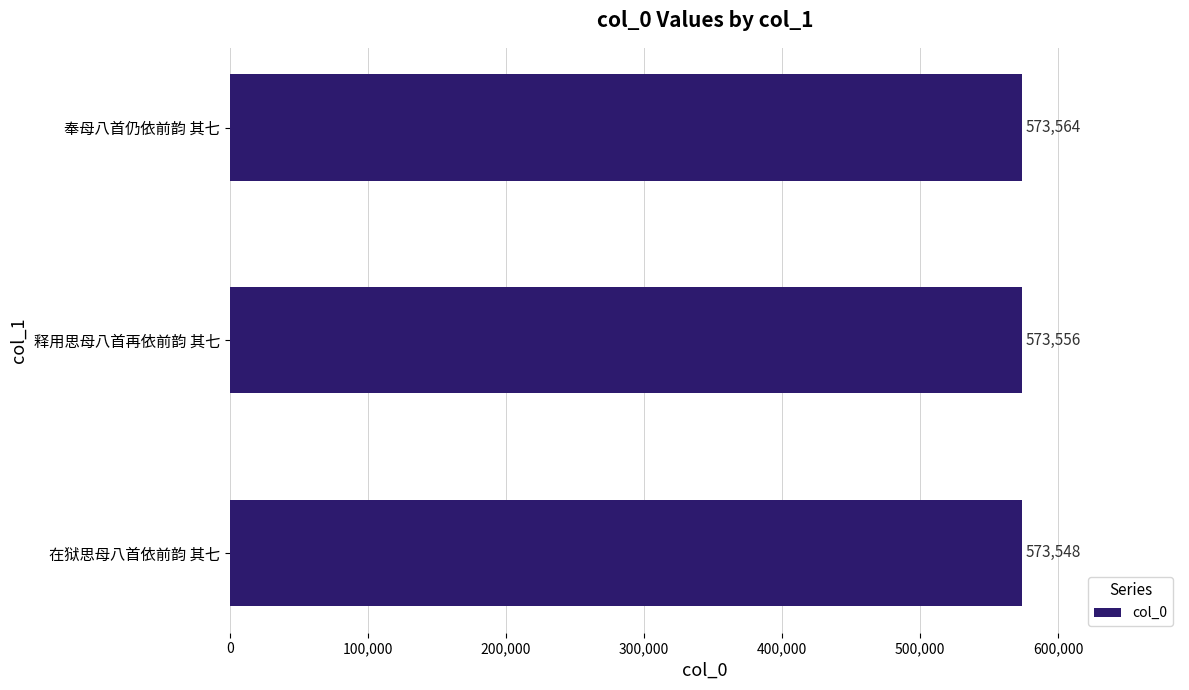

What is the average value?

573556